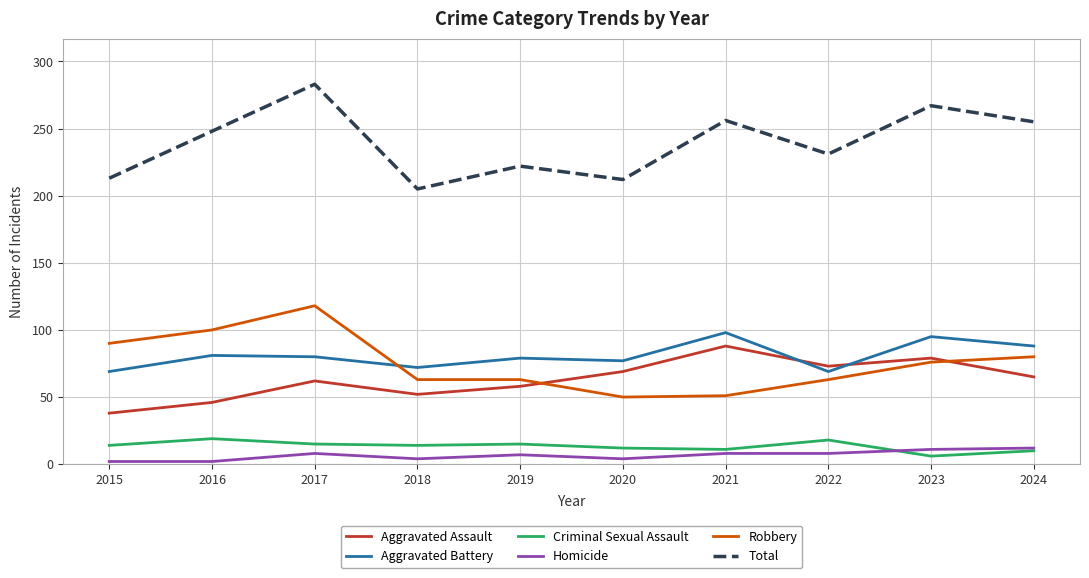

Which series has the largest range (max minus min)?

Total